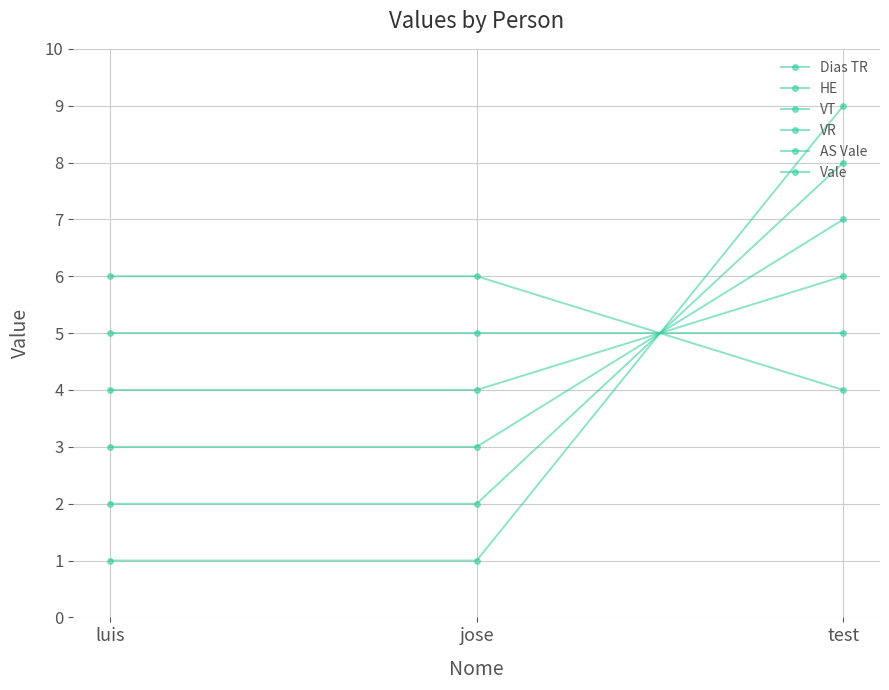

What is the difference between the maximum and second lowest values in the VT series?

4